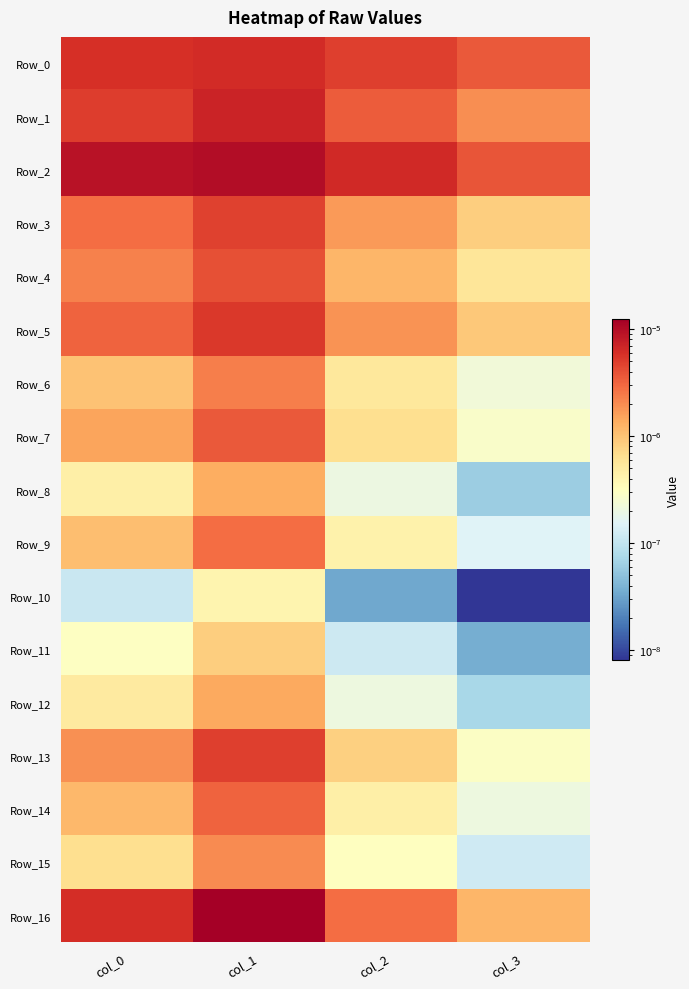

Which category has the lowest value across all series?

col_3